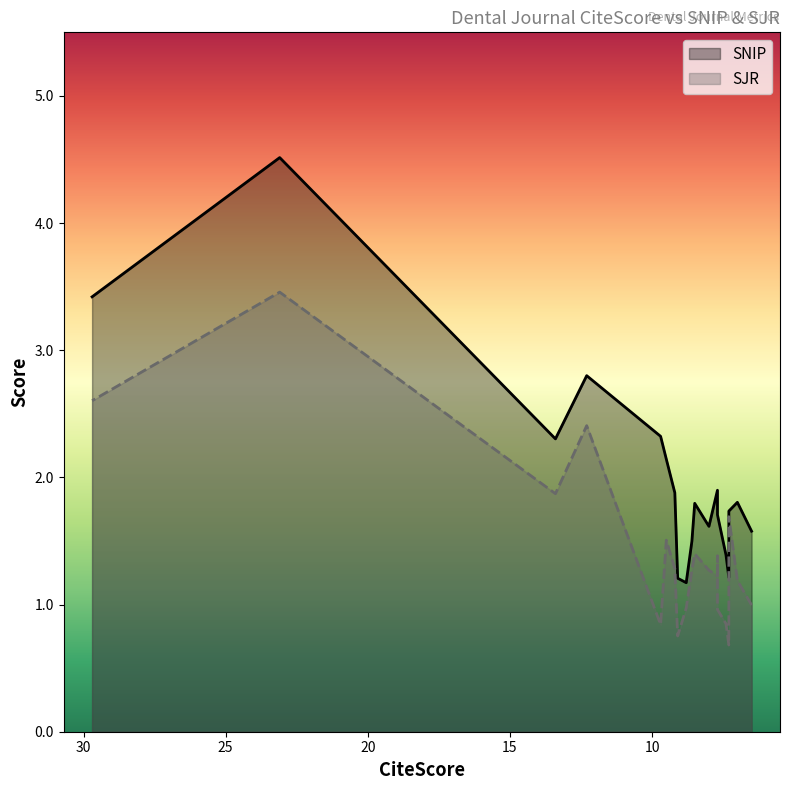

What is the sum of the SNIP values at 7.7 and 7.0?

3.7